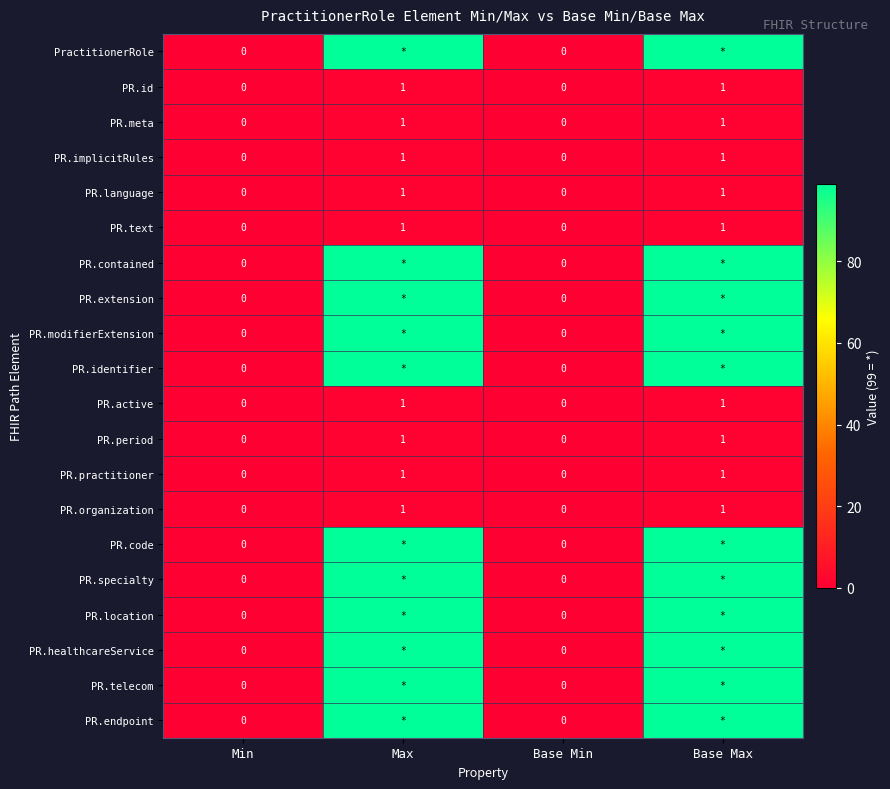

Which category has the highest value across all series?

Max